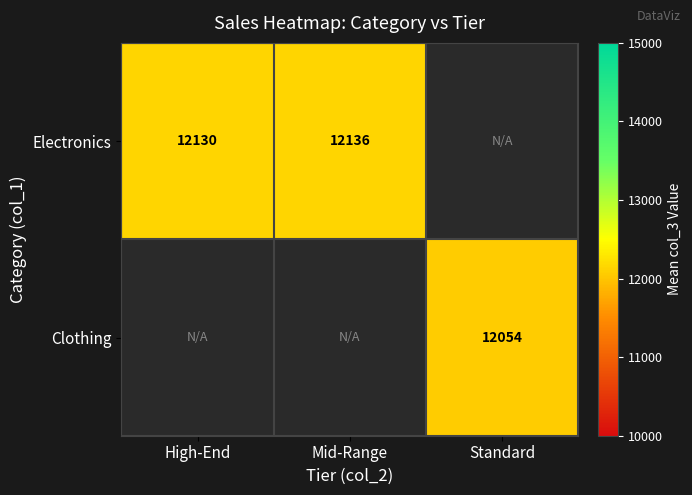

The value of Electronics at High-End is 19680.5. True or false?

False